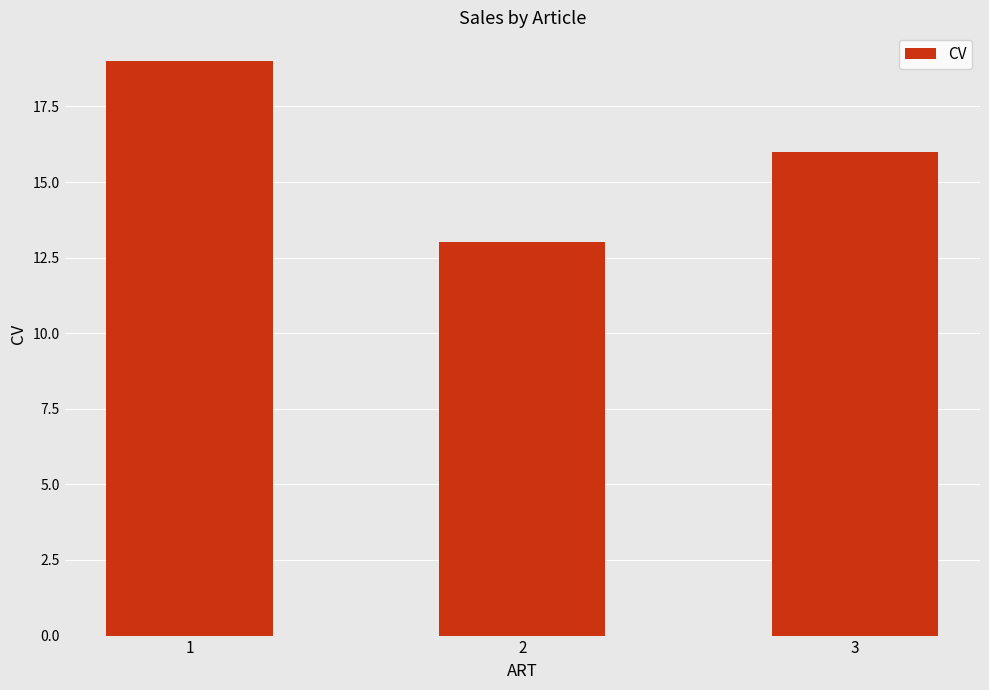

Reading left to right, extract all data points from this chart.

19	13	16